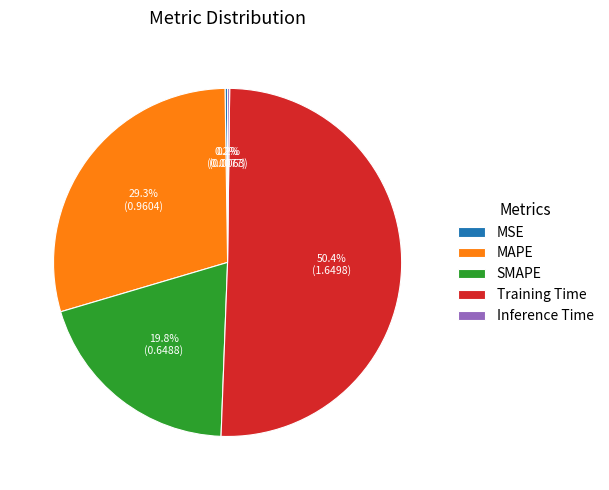

Which category accounts for the majority?

Training Time